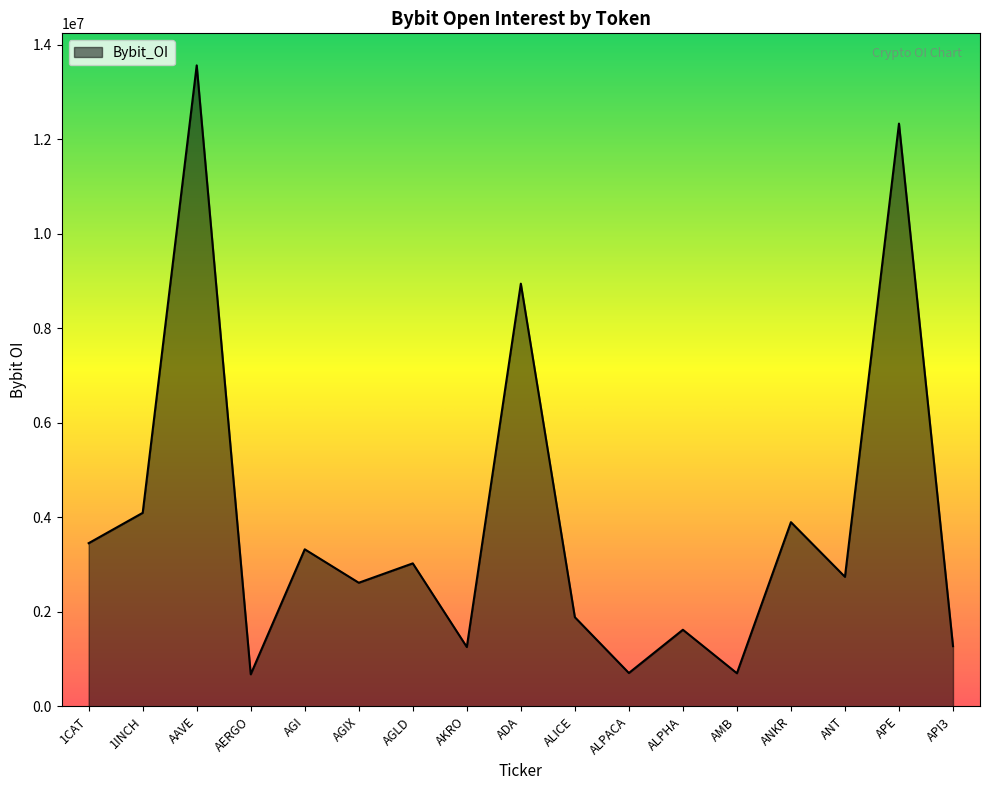

What position from the right is AERGO?

14